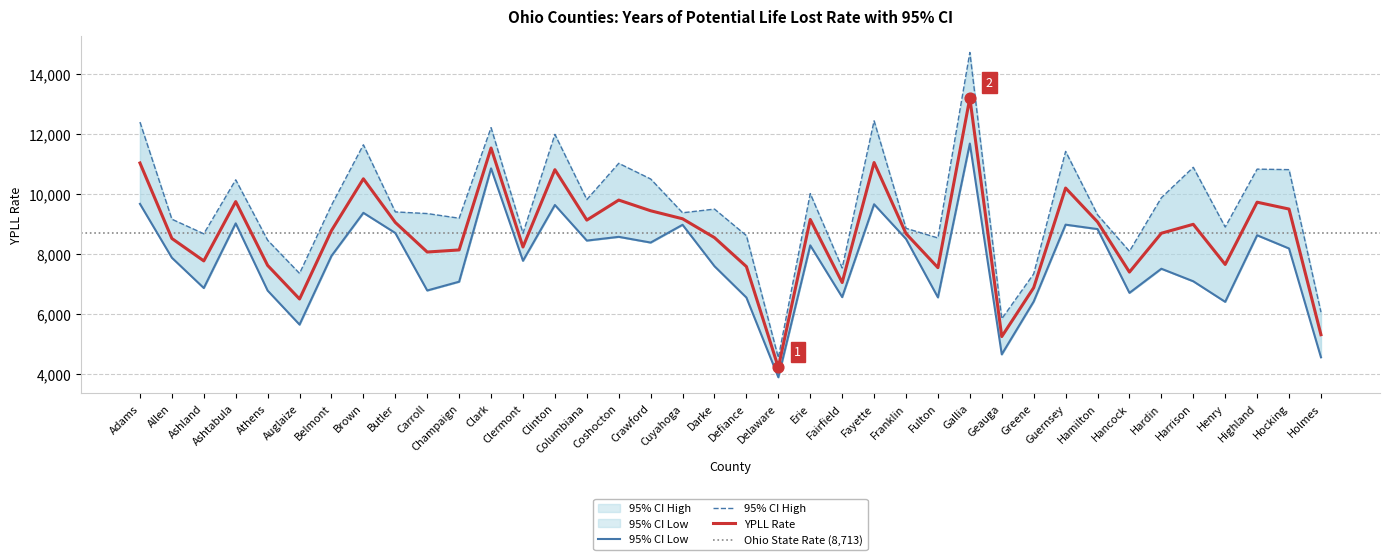

At how many categories does at least one series exceed 13181?

1